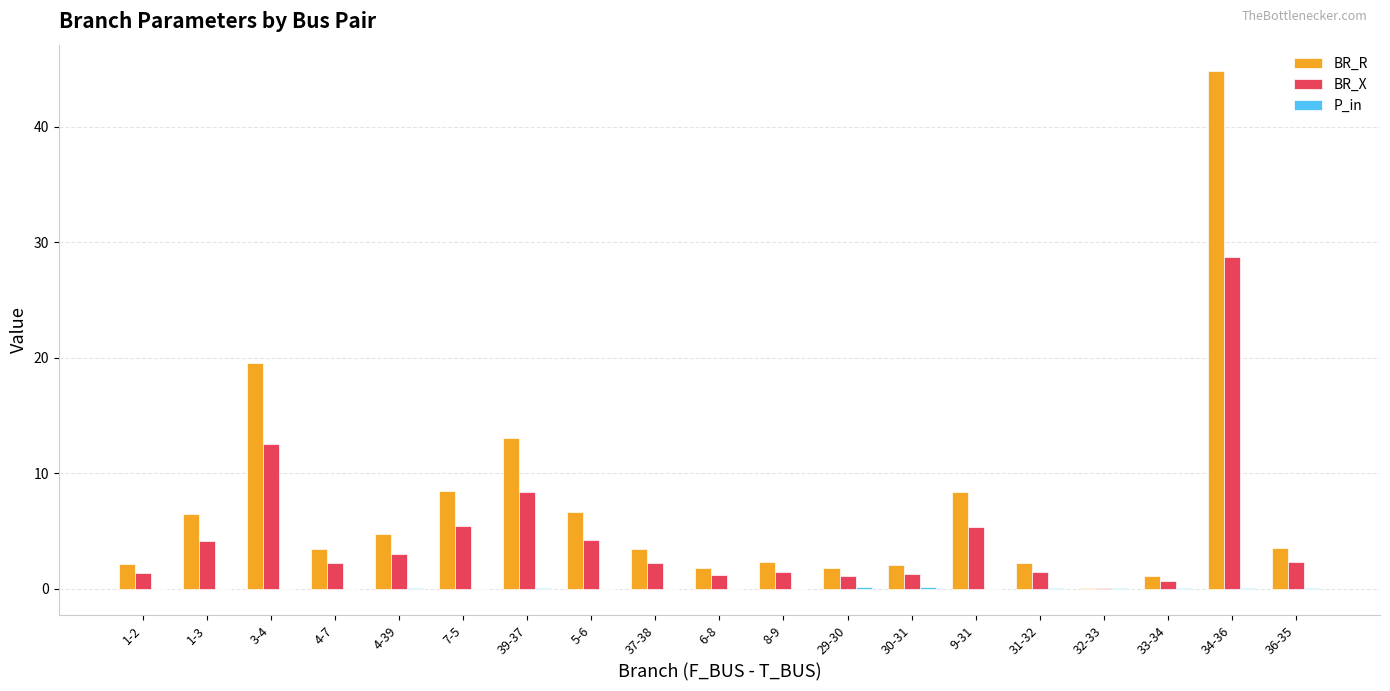

True or false: BR_R has a value of 6.5 at 1-3.

True